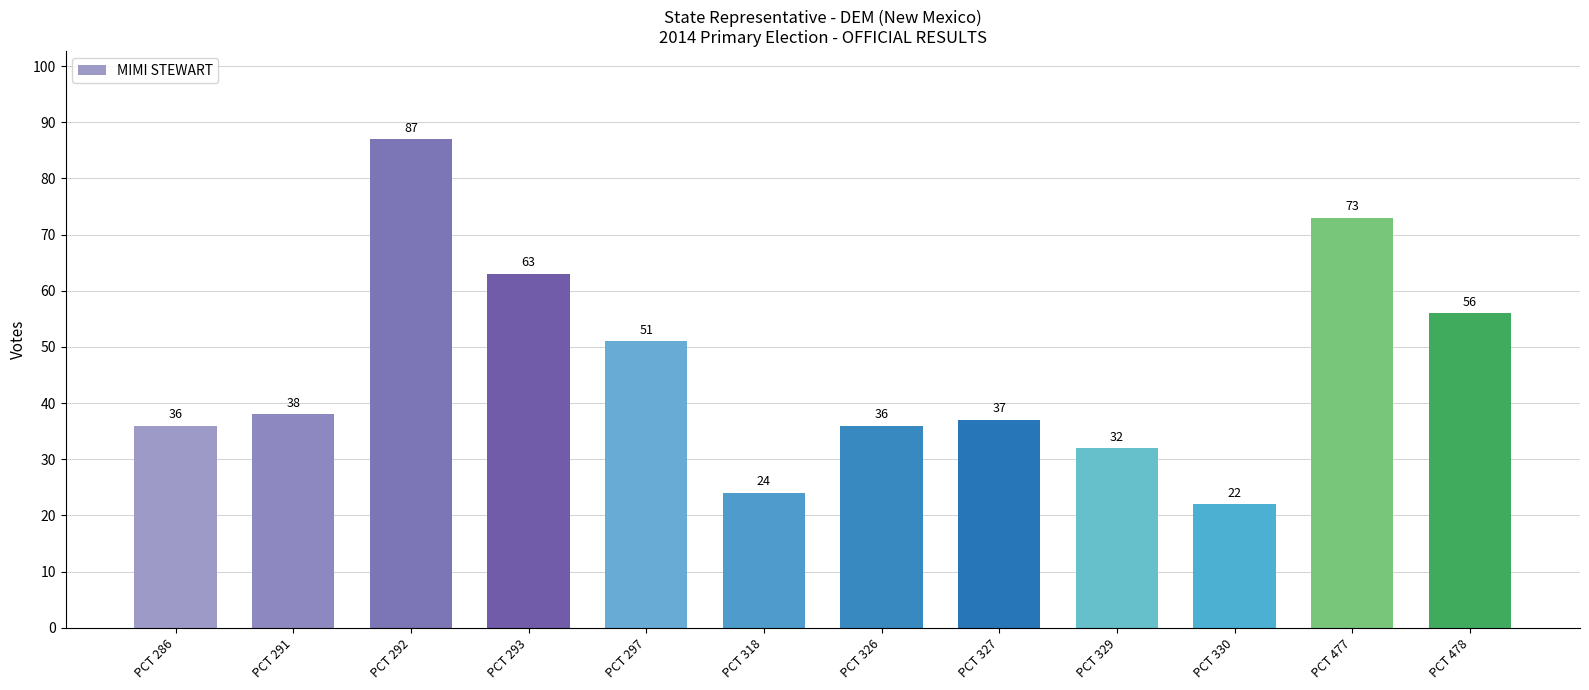

Reading left to right, extract all data points from this chart.

PCT 286=36	PCT 291=38	PCT 292=87	PCT 293=63	PCT 297=51	PCT 318=24	PCT 326=36	PCT 327=37	PCT 329=32	PCT 330=22	PCT 477=73	PCT 478=56